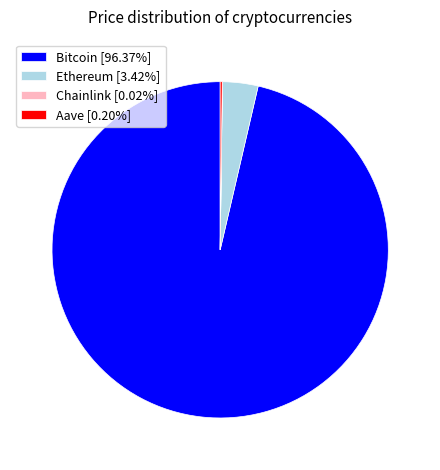

Which category accounts for the majority?

Bitcoin